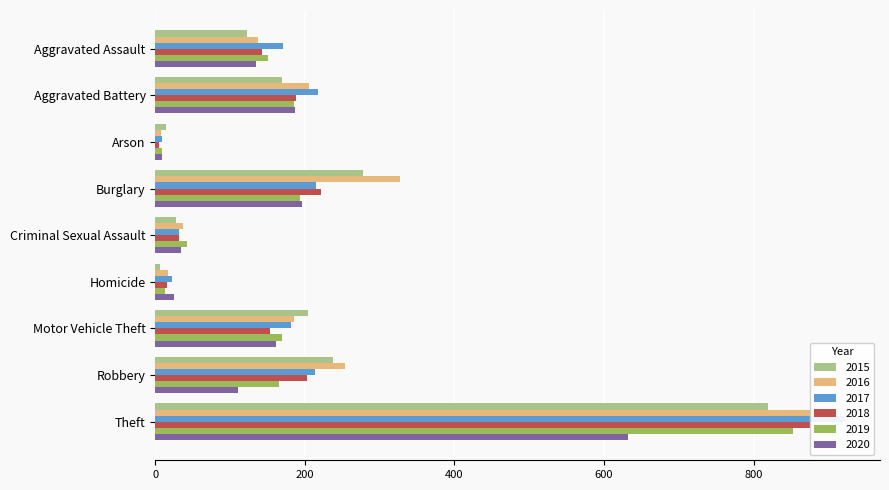

Which series has the largest total across all categories?

2016